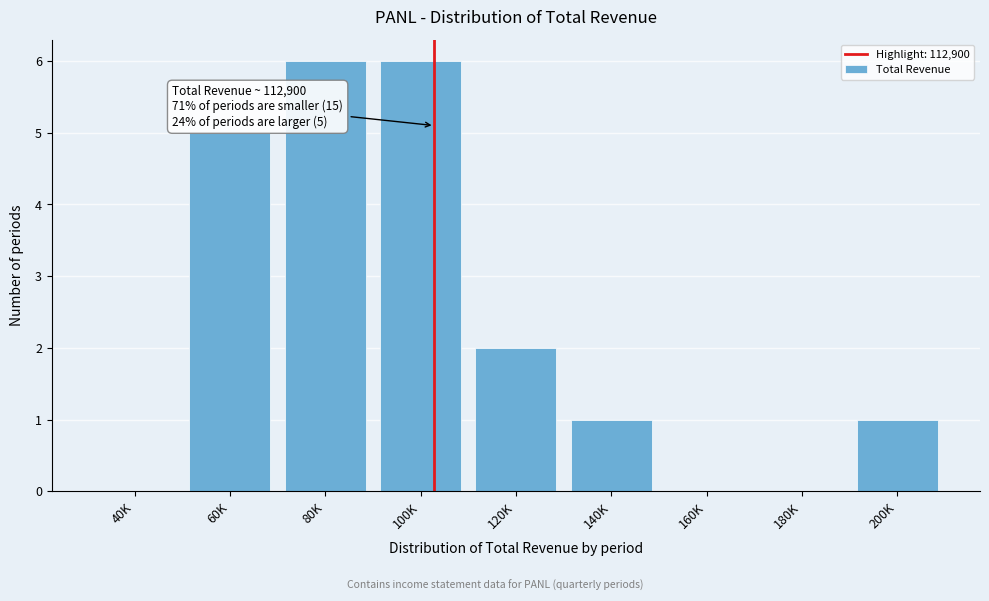

Reading left to right, transcribe all the data shown in this chart.

40K=0	60K=5	80K=6	100K=6	120K=2	140K=1	160K=0	180K=0	200K=1